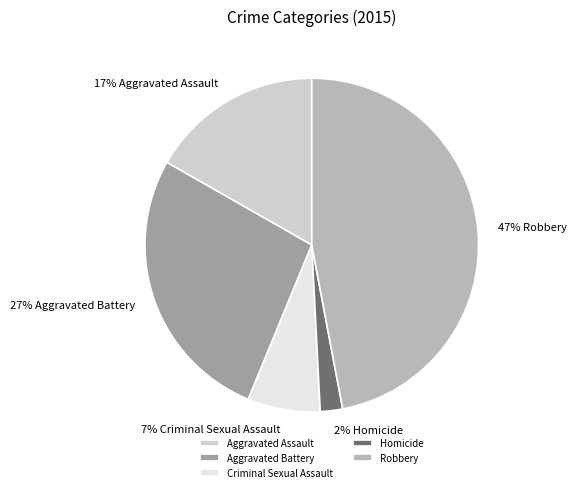

What is the largest slice in the pie chart?

Robbery